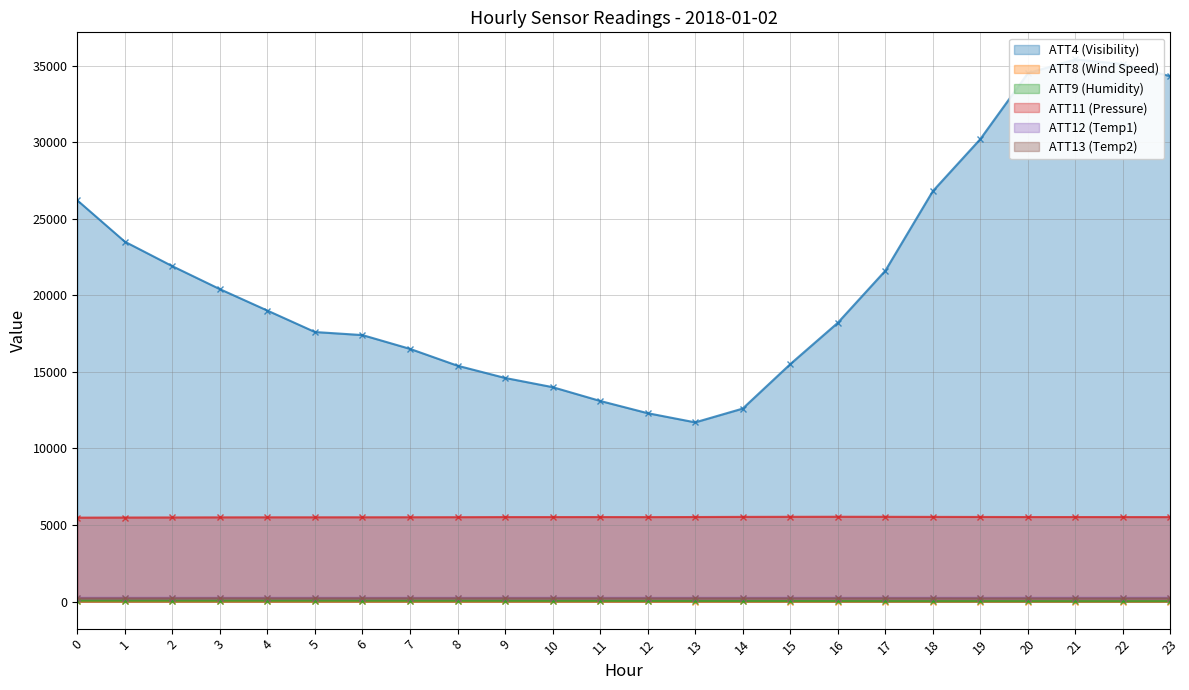

Which label corresponds to the smallest value in the chart?

17